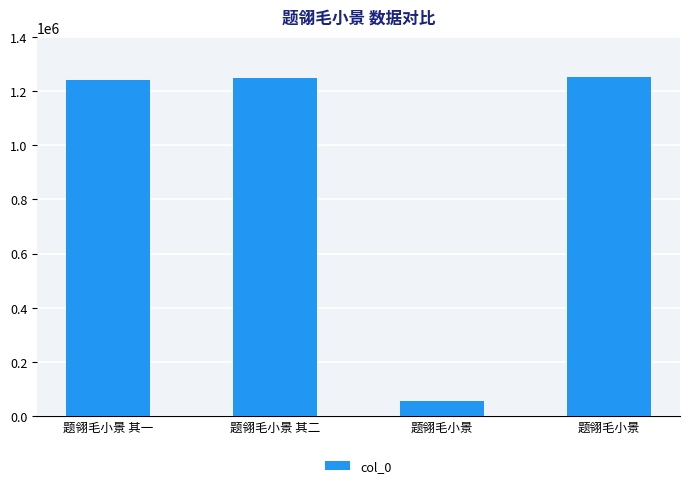

The chart shows a value of 56941 at 题翎毛小景. True or false?

True